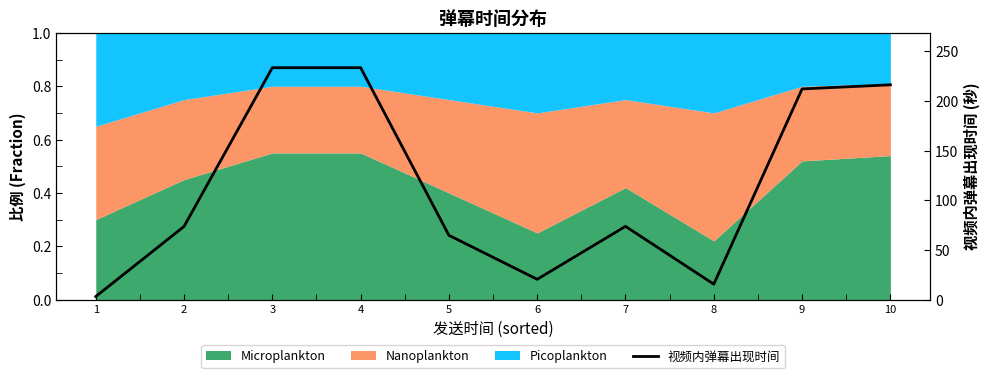

What is the minimum value shown in the chart?

3.1